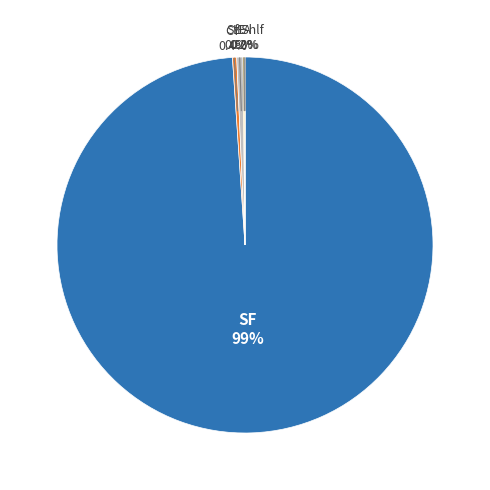

To the nearest percent, what is the difference between the largest and smallest slice percentages?

99%